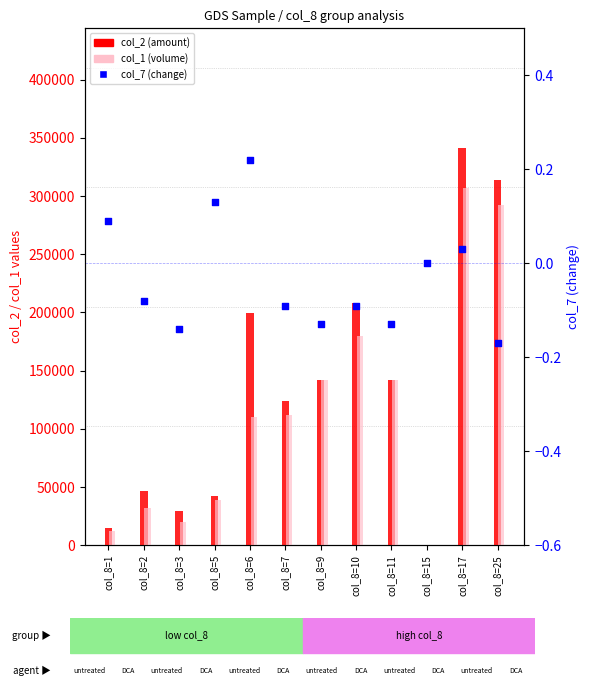

At which category is the sum across all series the highest?

col_8=17